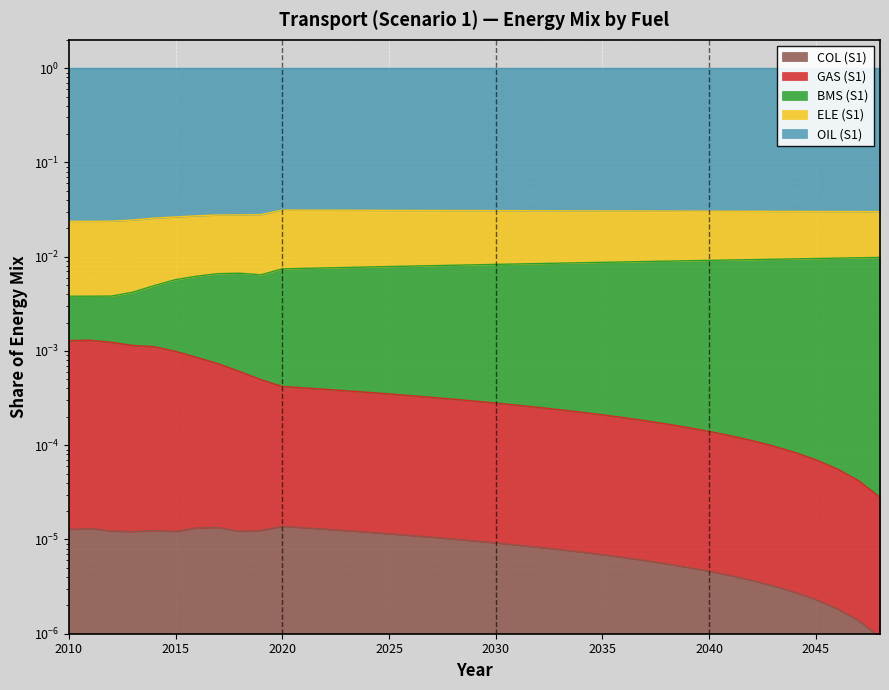

Between 2043 and 2032, which is larger?

2032